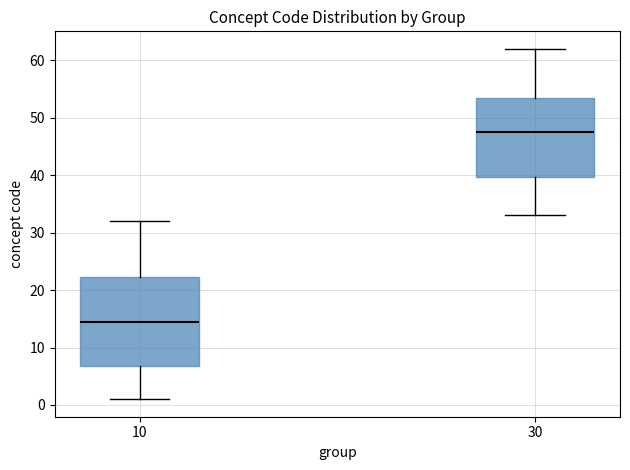

Where is the upper edge of the box at x = 30 on the y-axis? The values are not printed on the chart, so give them approximately, as read against the axis.

54